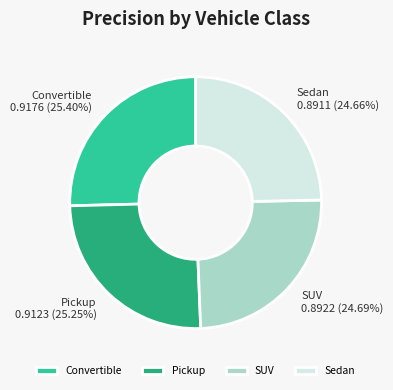

Is there a majority slice in this chart?

No